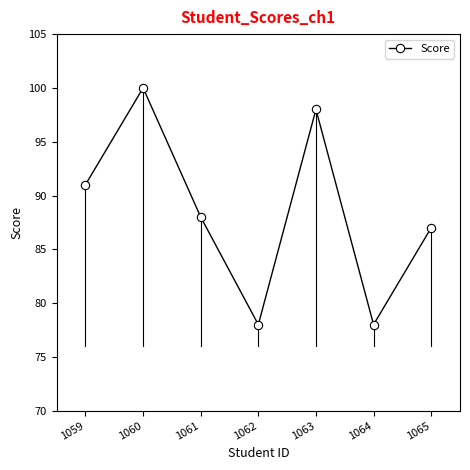

What is the greatest value displayed?

100